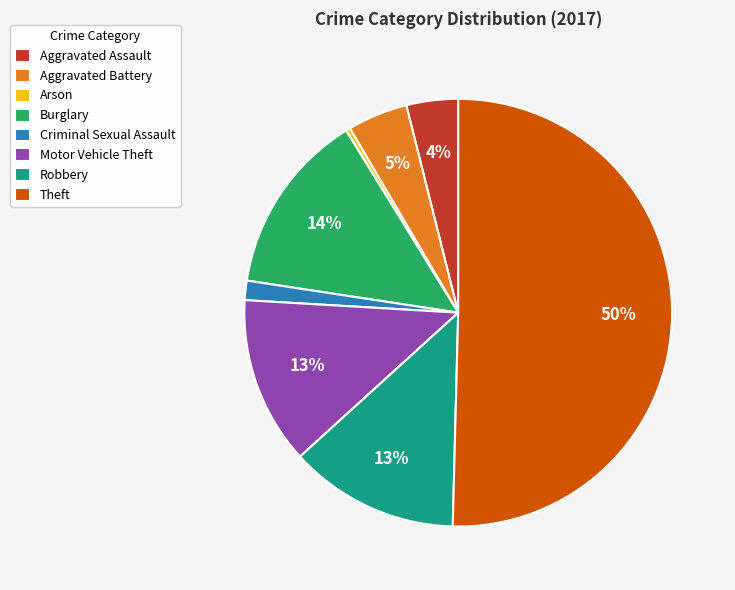

What is the smallest slice in the pie chart?

Arson